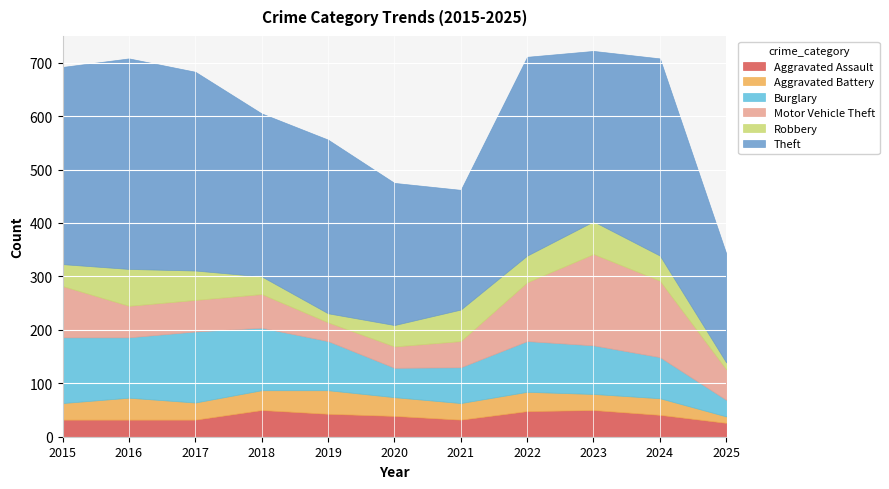

What is the sum of all Aggravated Battery values?

360